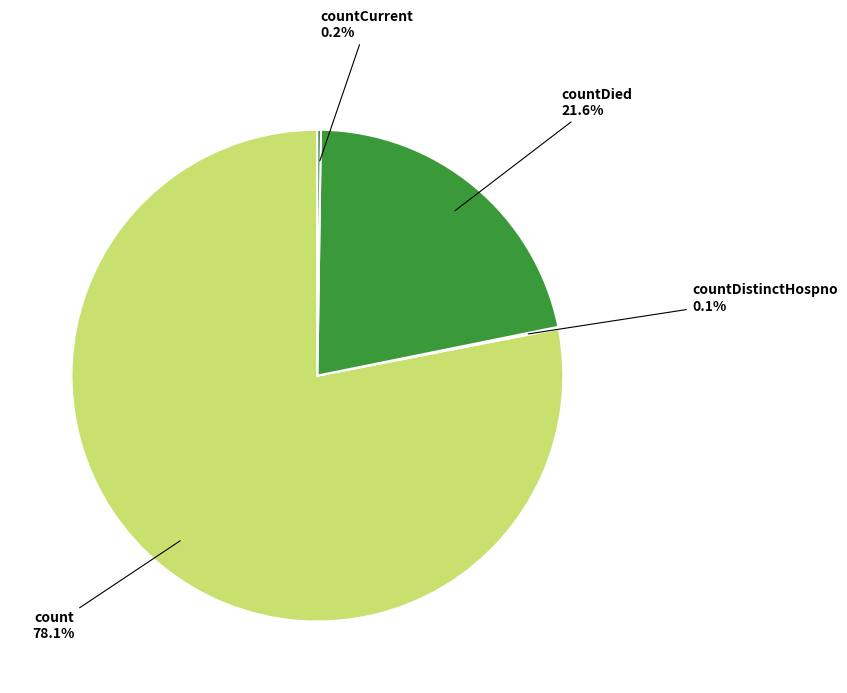

Is there any slice that represents more than half of the pie?

Yes